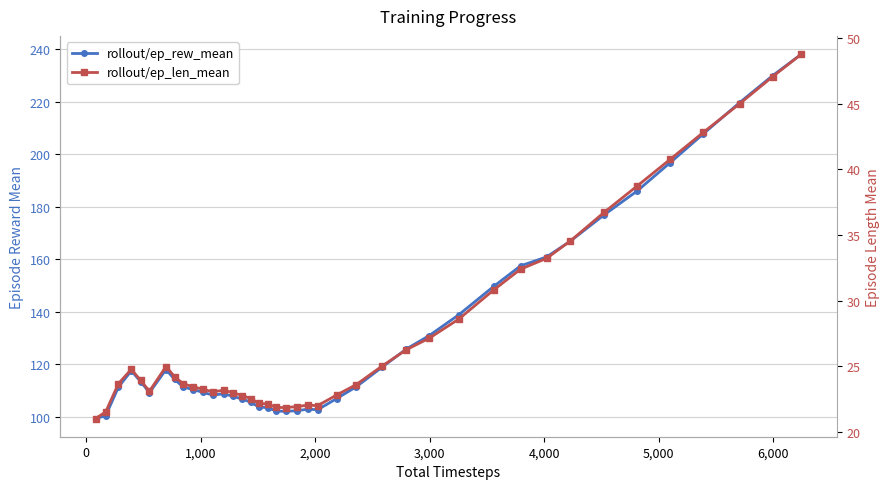

What is the highest value of the rollout/ep_rew_mean series?

238.1